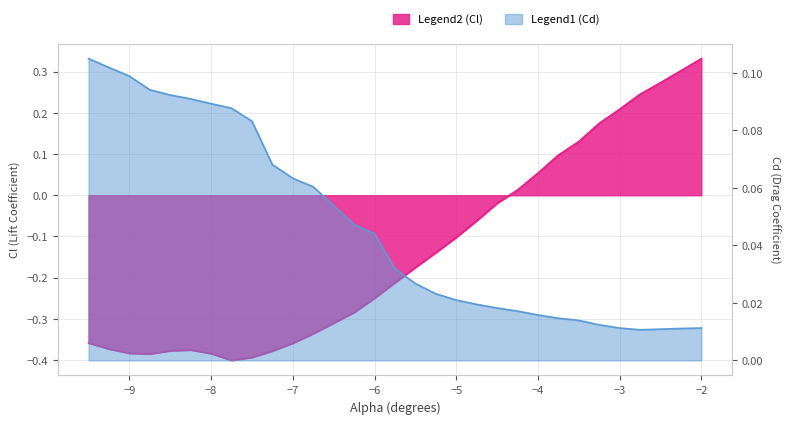

List the series in order of their peak value, highest first.

Cl, Cd